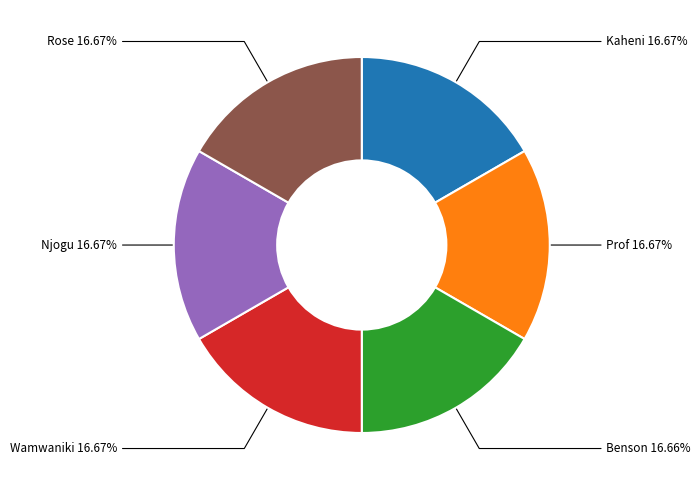

Does any single category account for the majority?

No